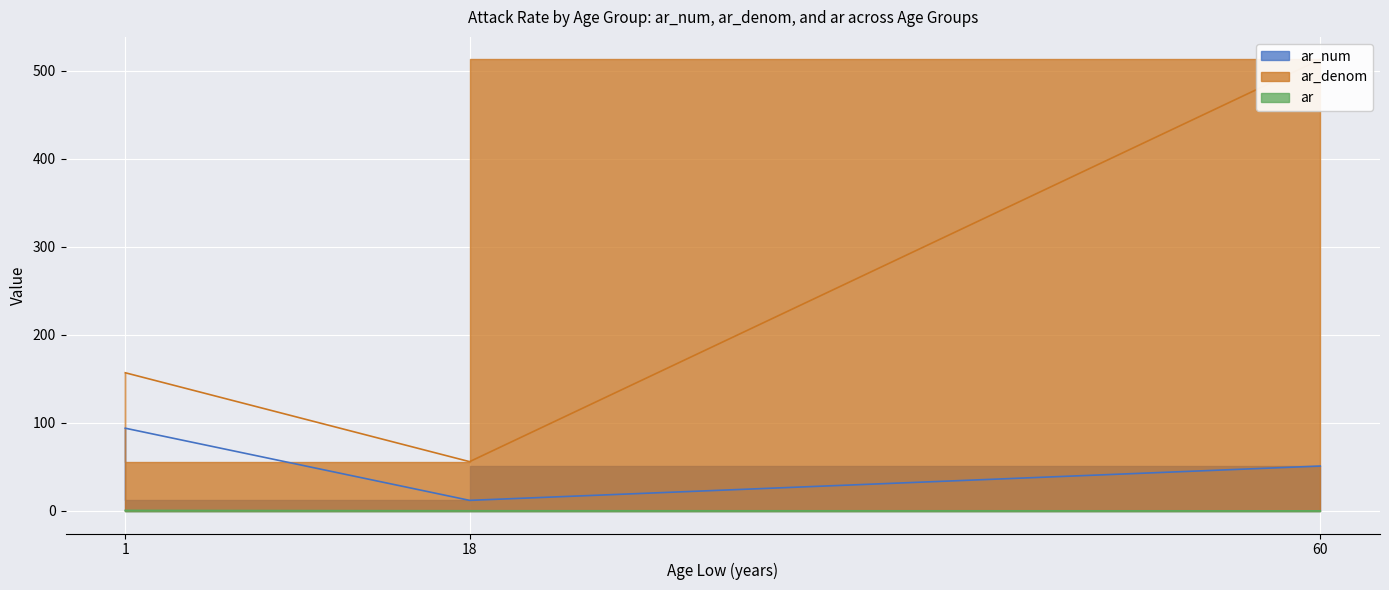

List the series in order of their overall mean, lowest first.

ar, ar_num, ar_denom